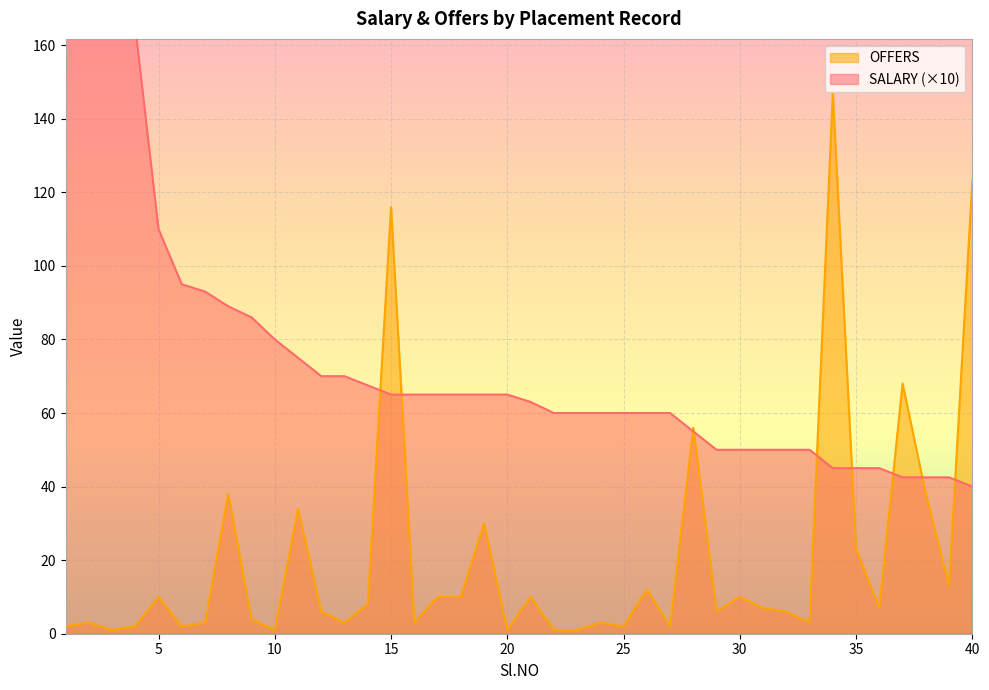

At which label does SALARY first exceed 65?

1